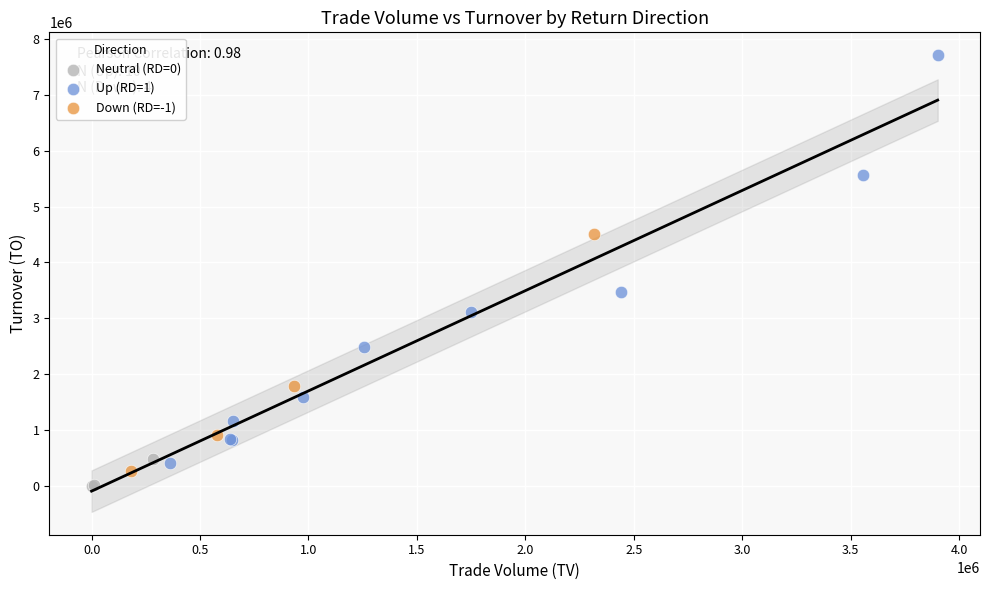

Which series has the widest spread of Y values?

Up (RD=1)